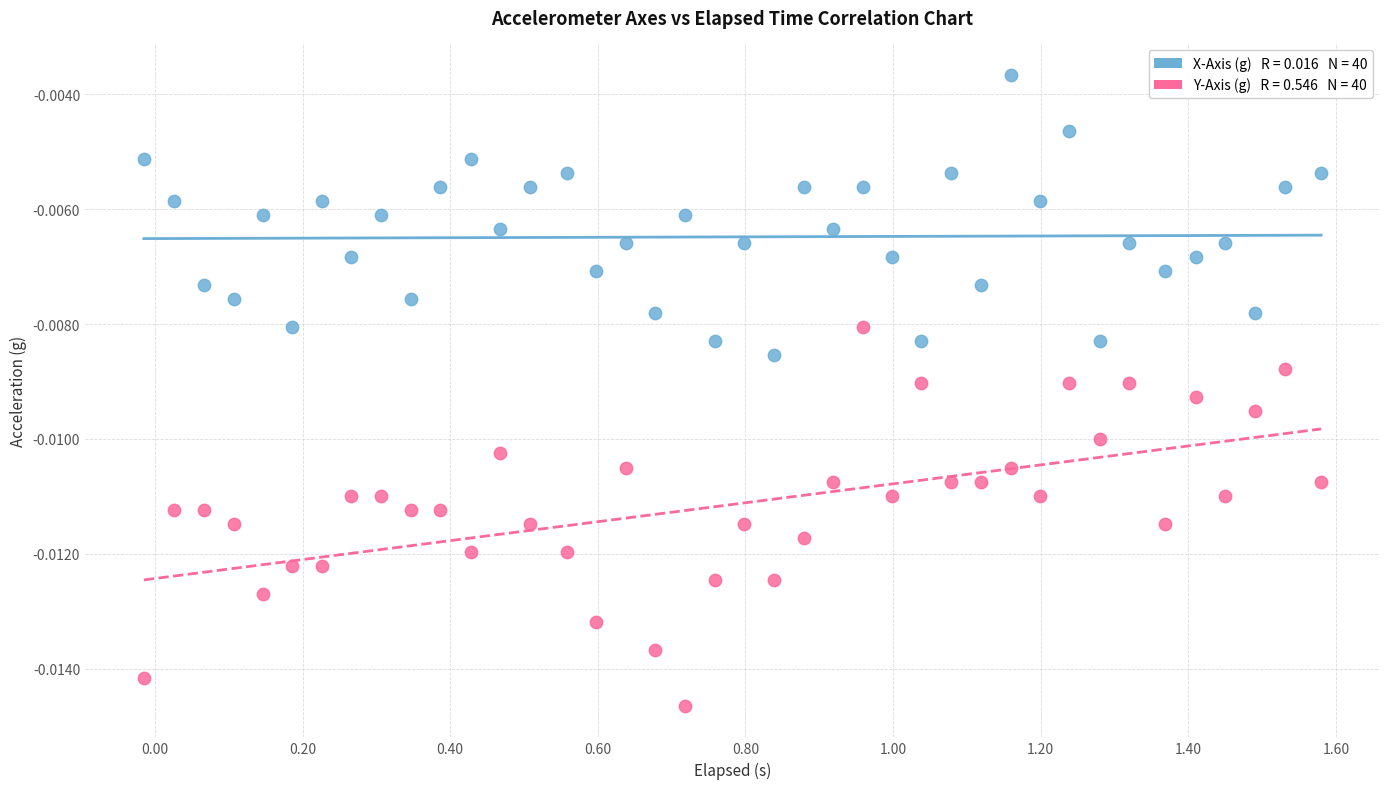

Across all data points, what is the range of X values (max minus min)?

1.6